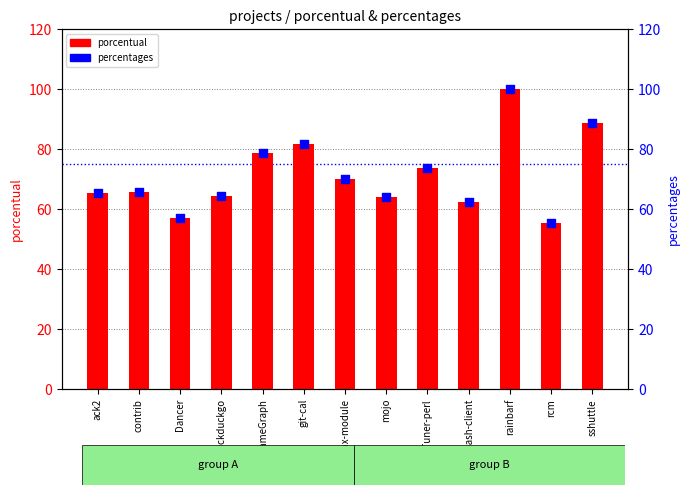

At how many categories does at least one series exceed 67?

6